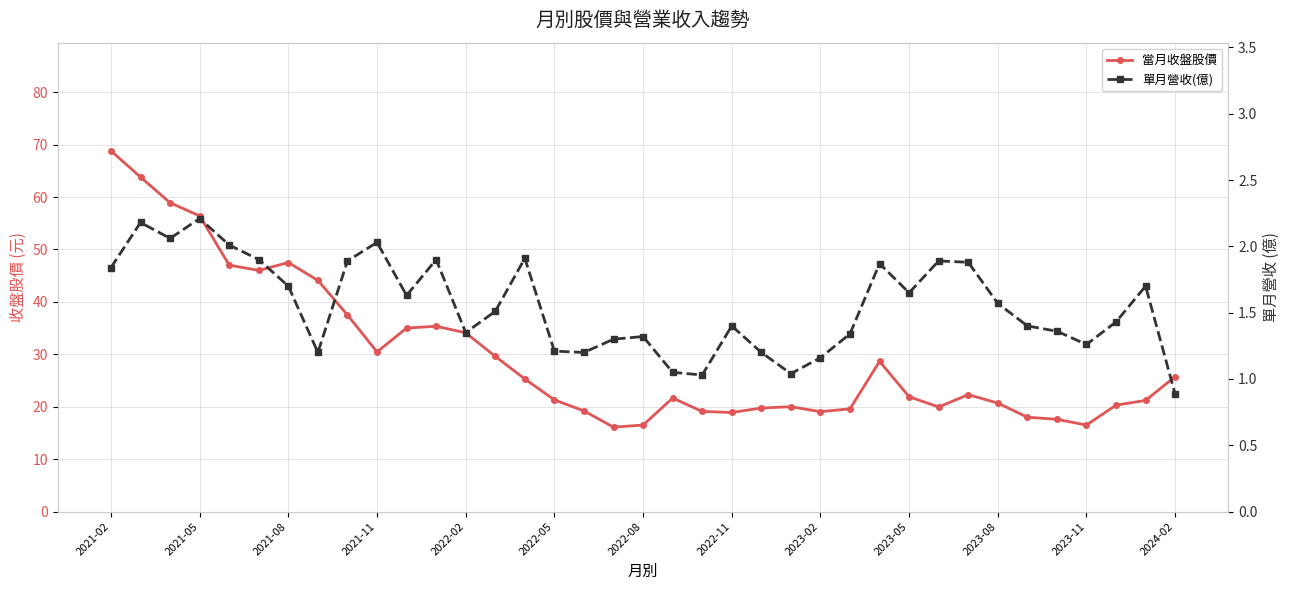

Is it true that 單月營收(億) equals 0.5 at 2022-02?

False